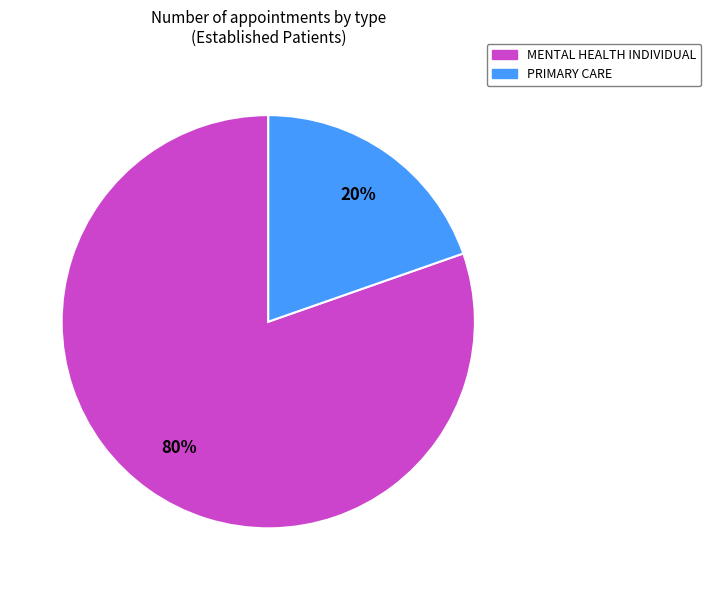

Which category has the biggest portion of the pie?

MENTAL HEALTH INDIVIDUAL